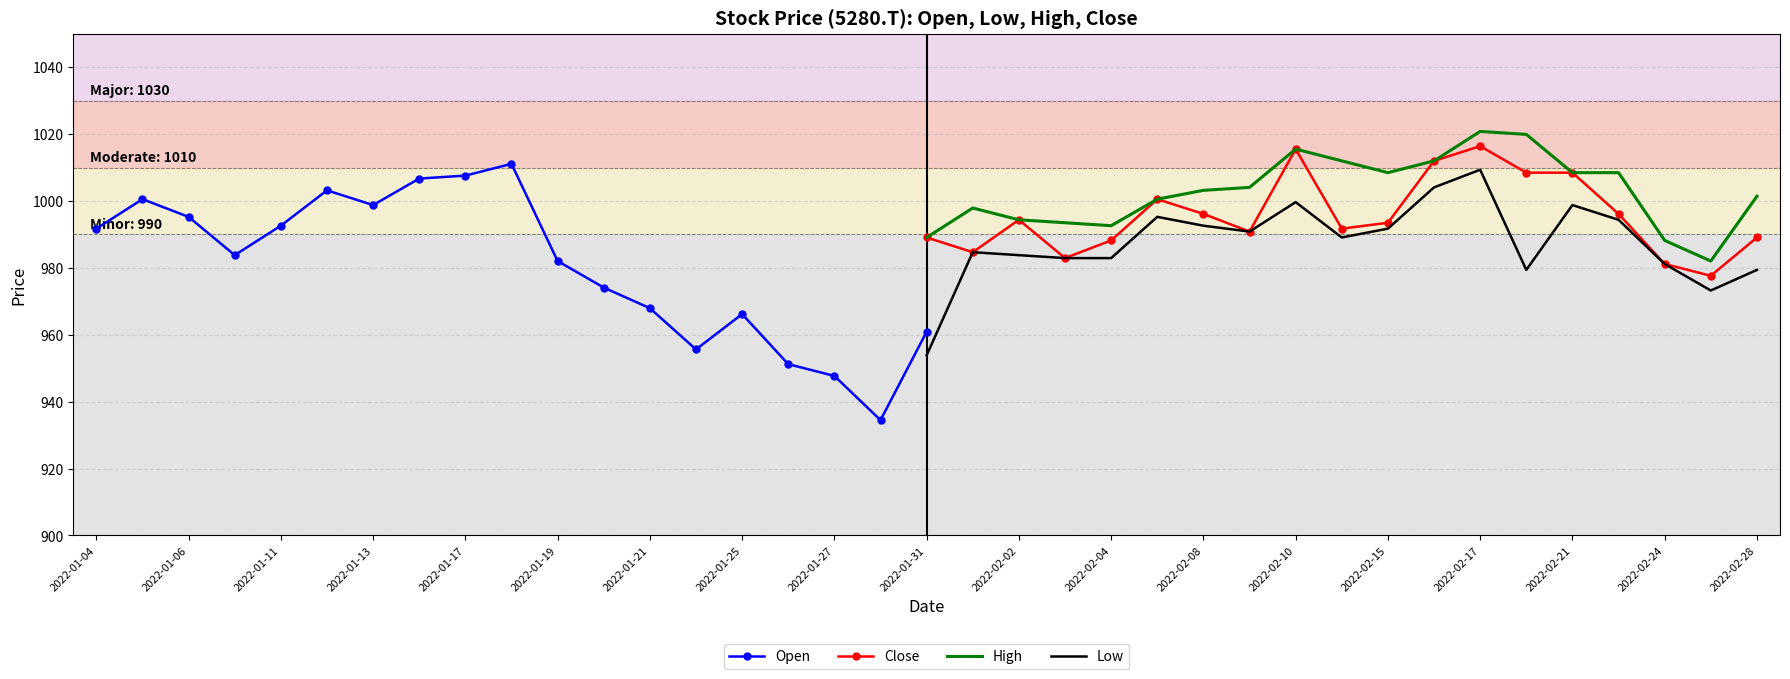

What is the minimum value for High?

982.0